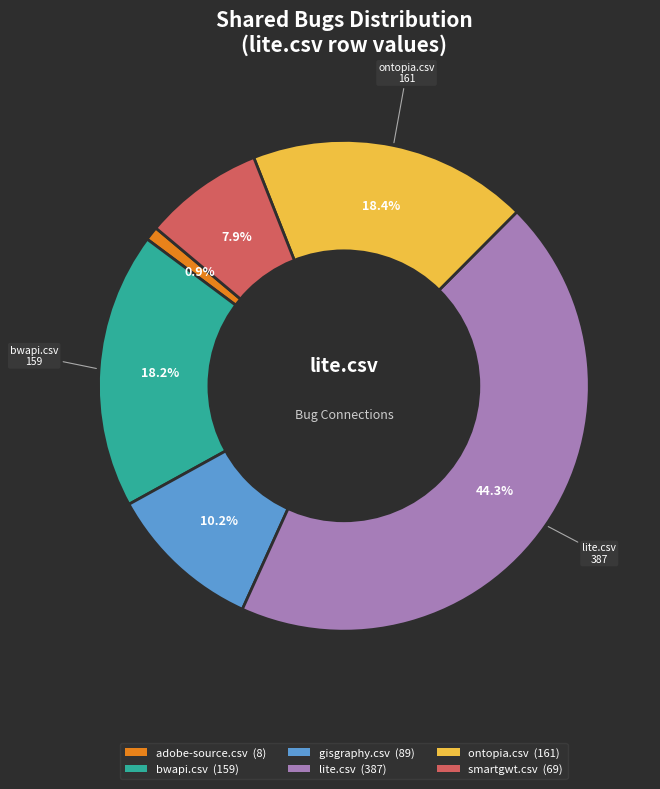

Does lite.csv (387) account for over 50% of the chart?

No